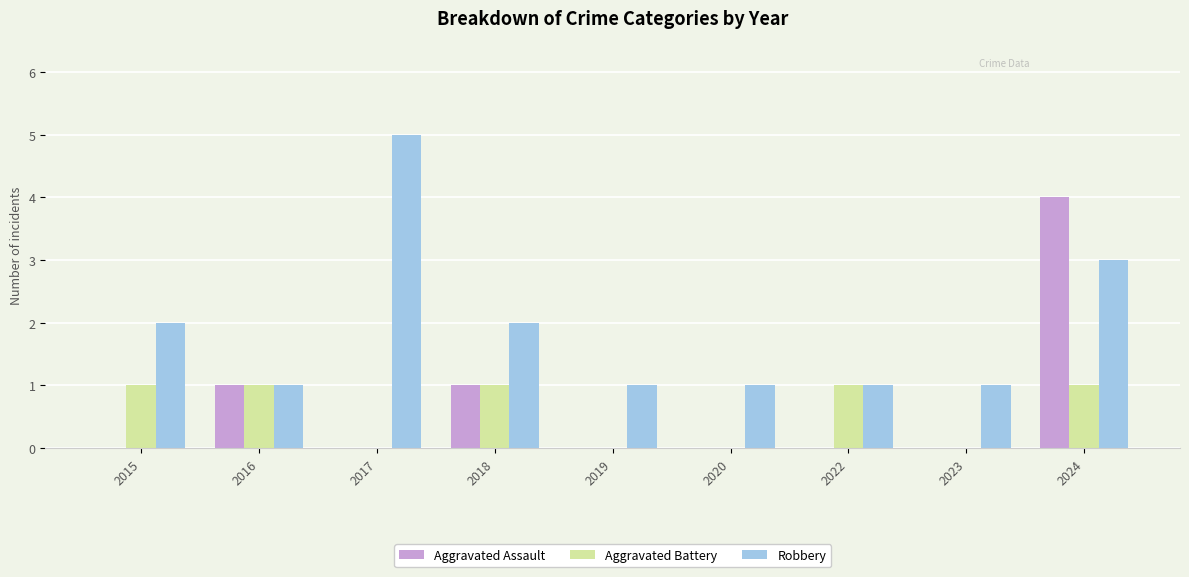

Is it true that Aggravated Assault equals 0 at 2017?

True